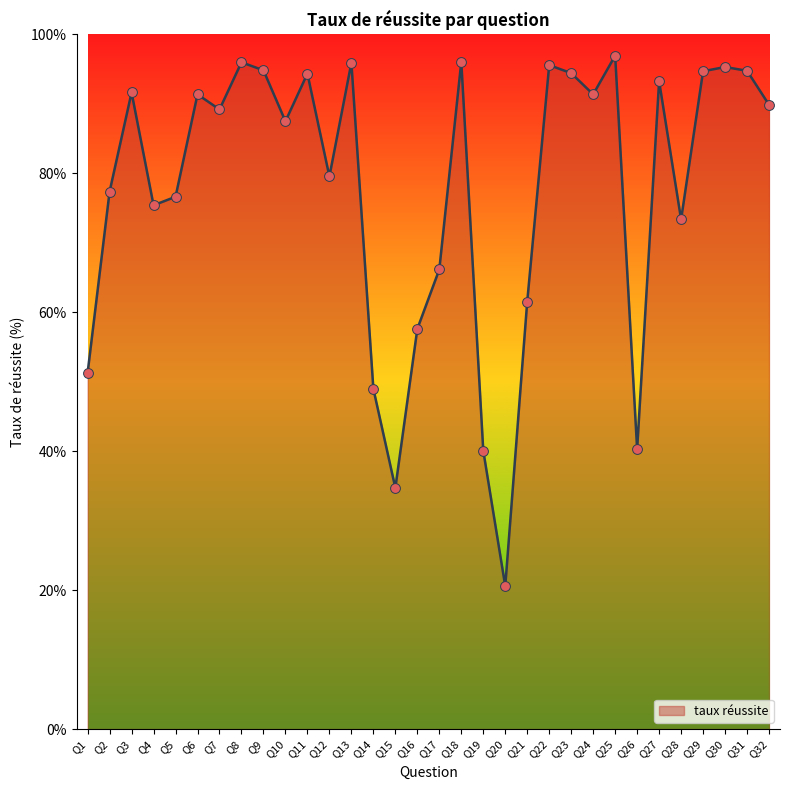

What is the change in value from Q8 to Q19?

-55.9